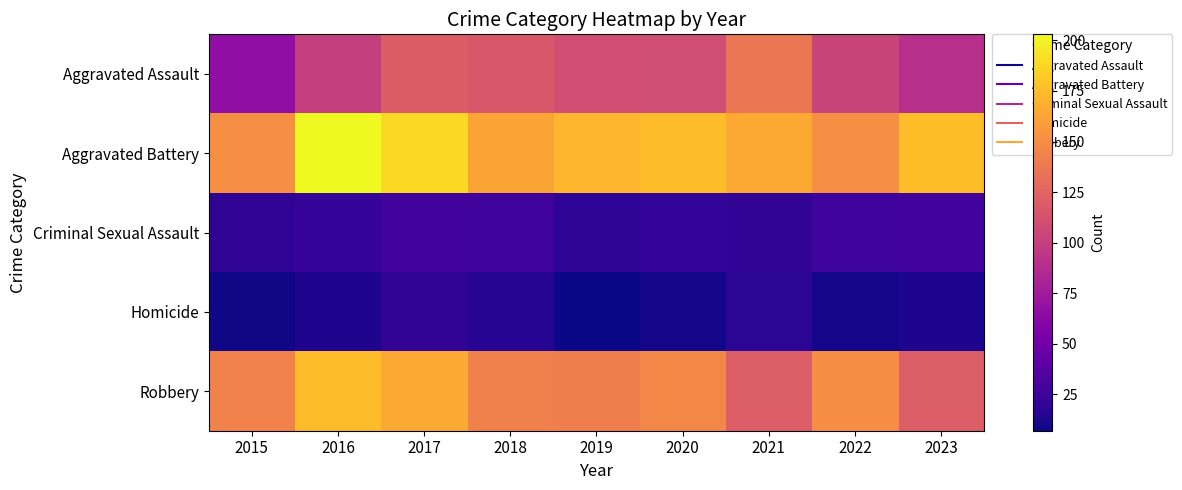

Rank the series by their maximum value, from highest to lowest.

Aggravated Battery, Robbery, Aggravated Assault, Criminal Sexual Assault, Homicide